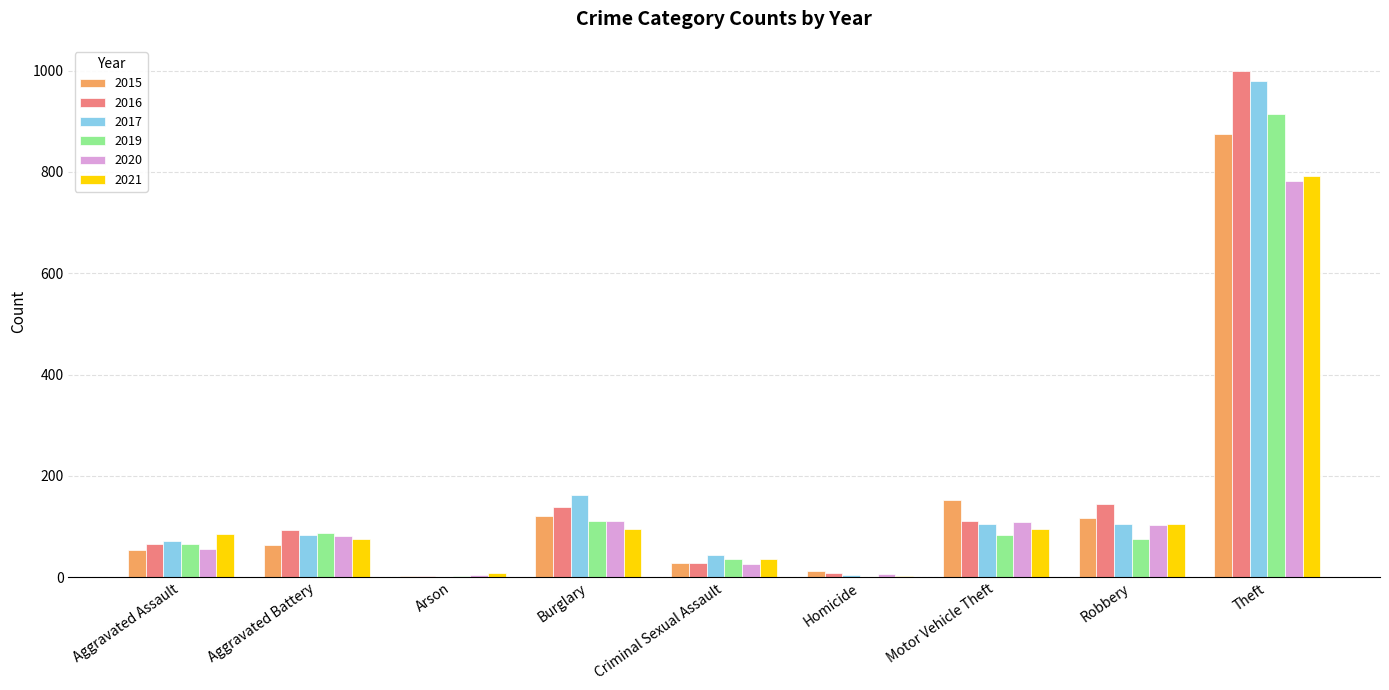

Which series changed the most between Criminal Sexual Assault and Motor Vehicle Theft?

2015